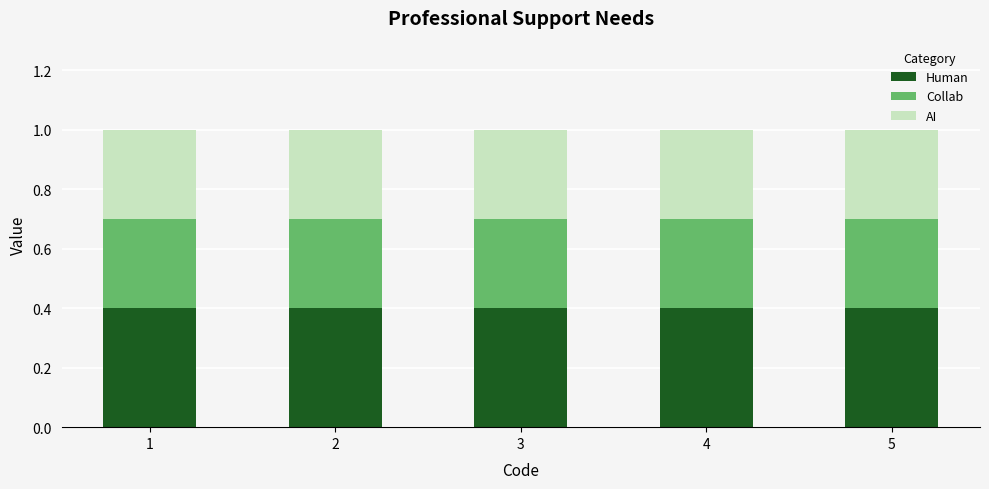

What is the total value across all series at 3?

1.0